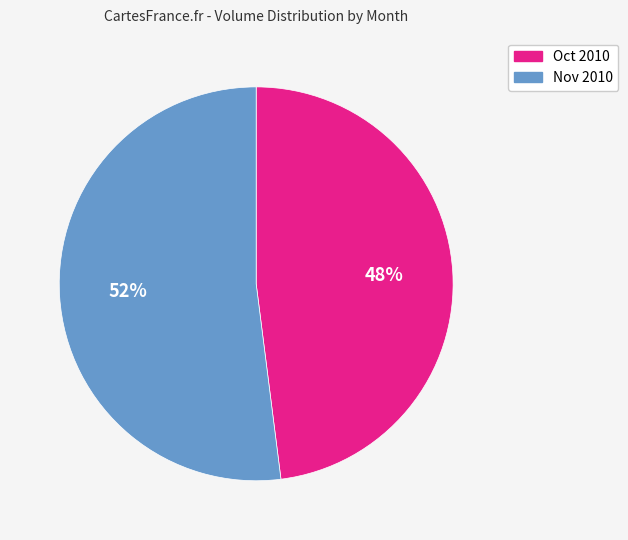

Count the number of slices in the pie.

2